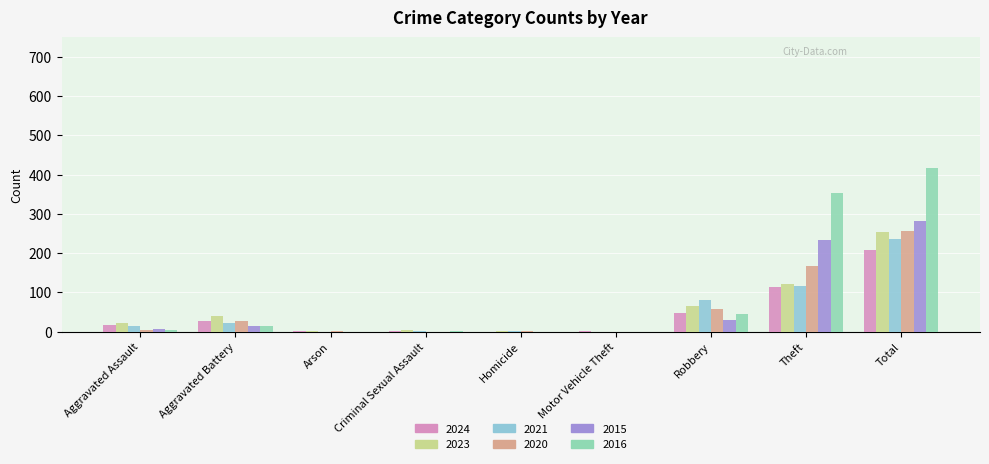

Is it true that 2015 equals 0 at Arson?

True